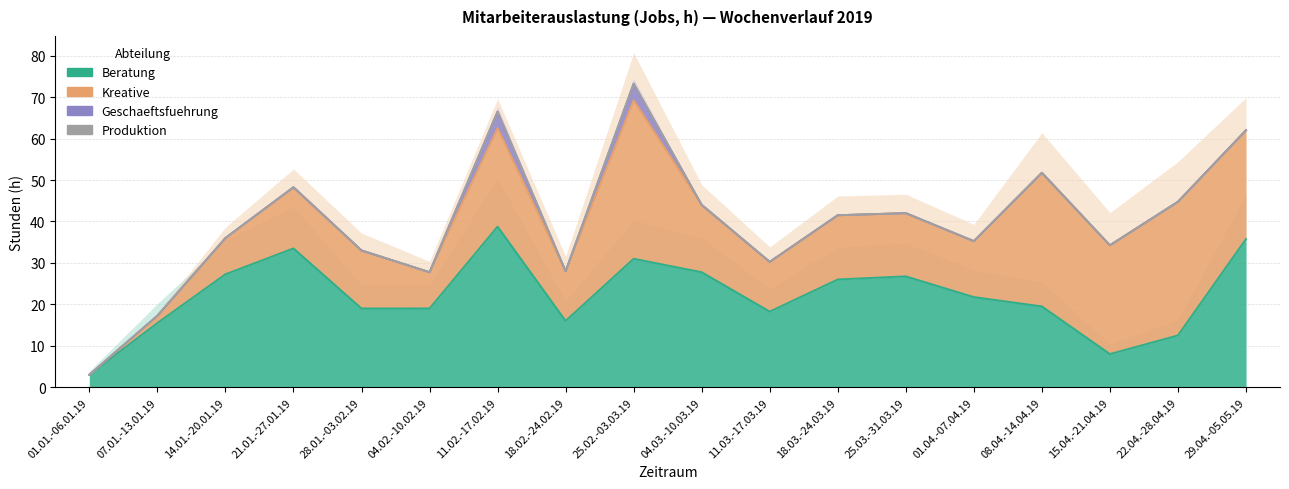

What is the sum of all Beratung values?

399.2